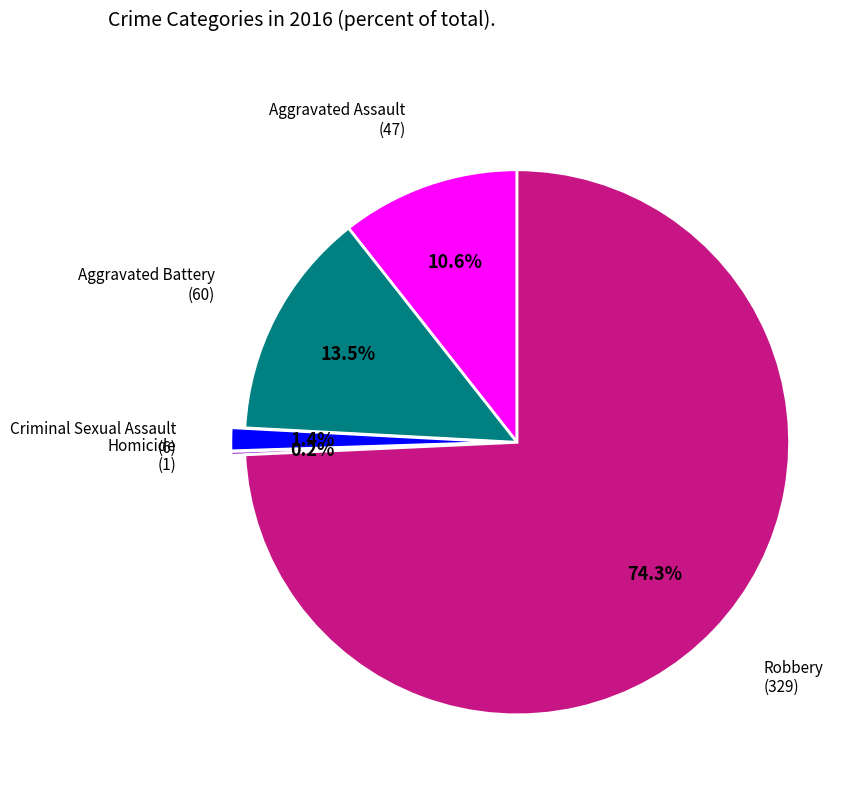

Is there any slice that represents more than half of the pie?

Yes